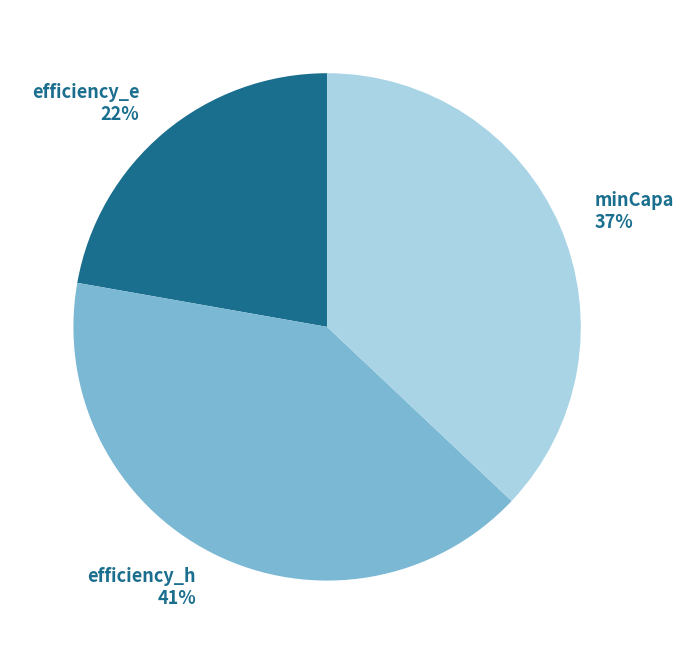

To the nearest percent, what percentage of the pie is efficiency_e?

22%